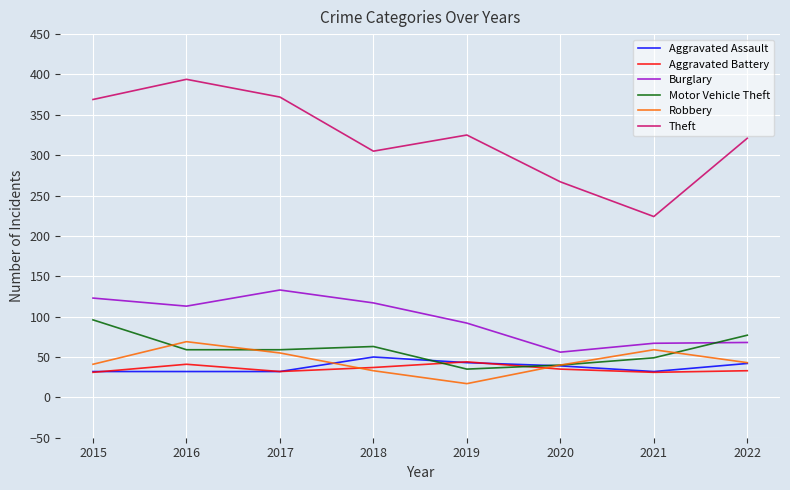

Which series has the largest total across all categories?

Theft